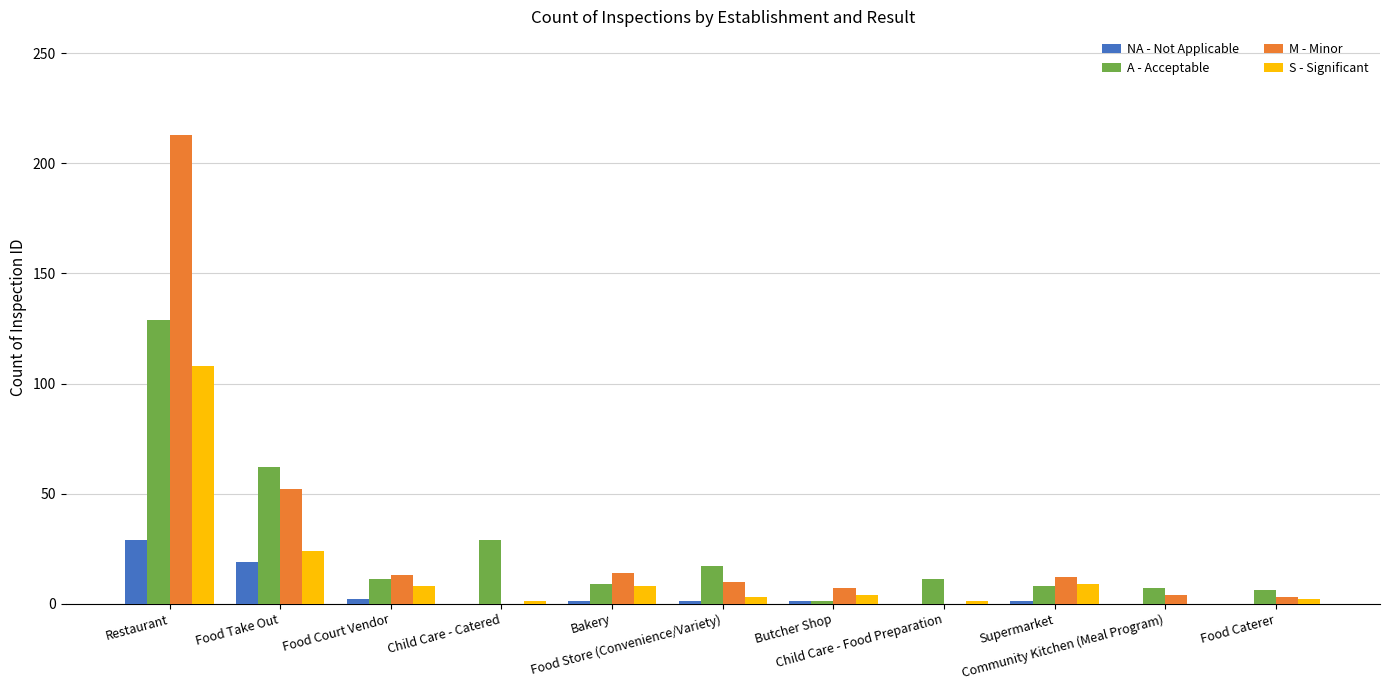

What is the maximum value for NA - Not Applicable?

29